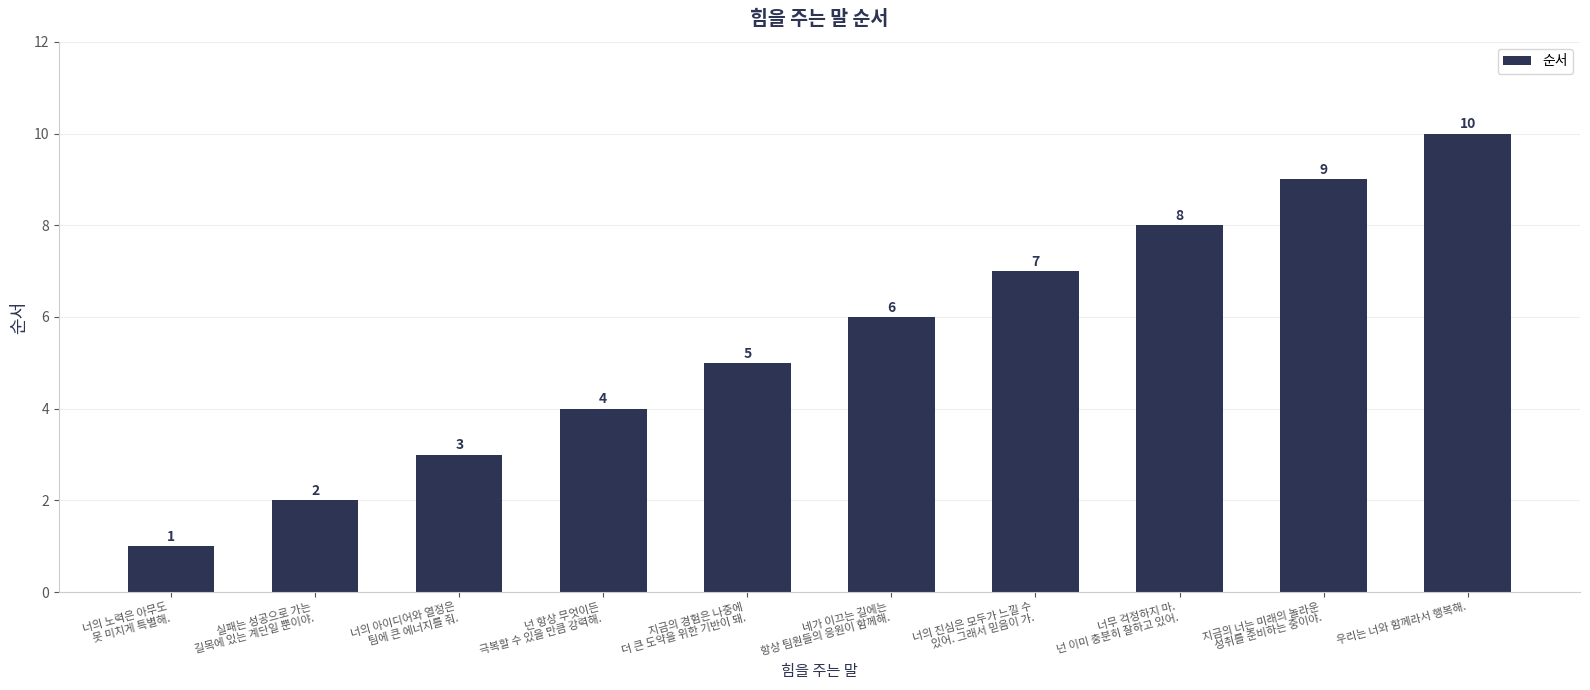

True or false: the data shows 8 at 너무 걱정하지 마.
넌 이미 충분히 잘하고 있어..

True